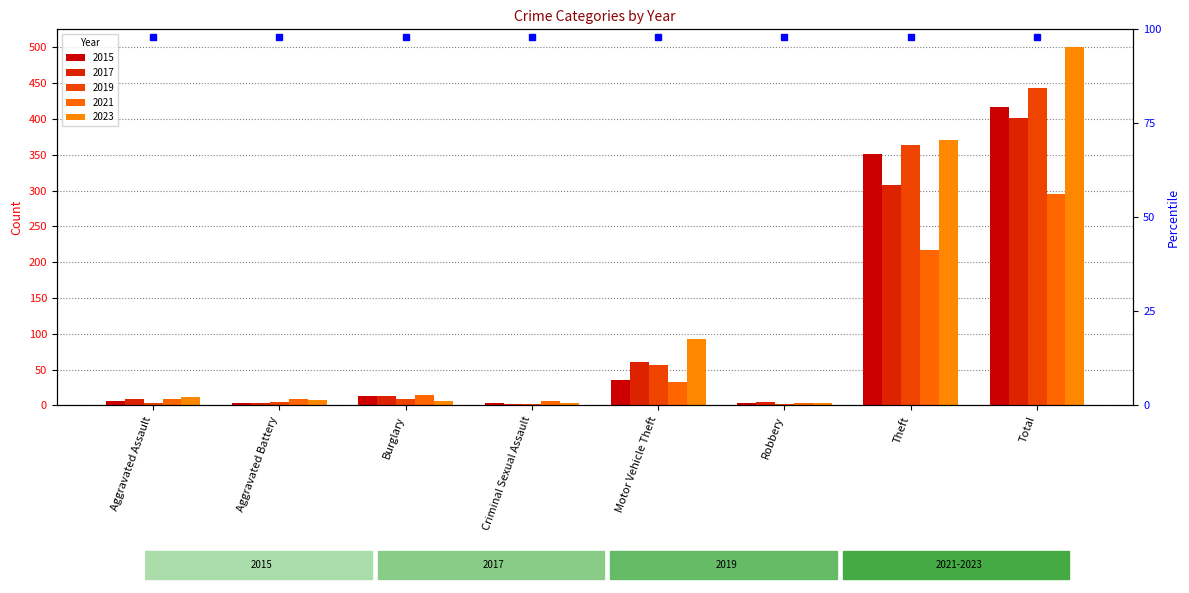

Which category has the highest value in the 2019 series?

Total